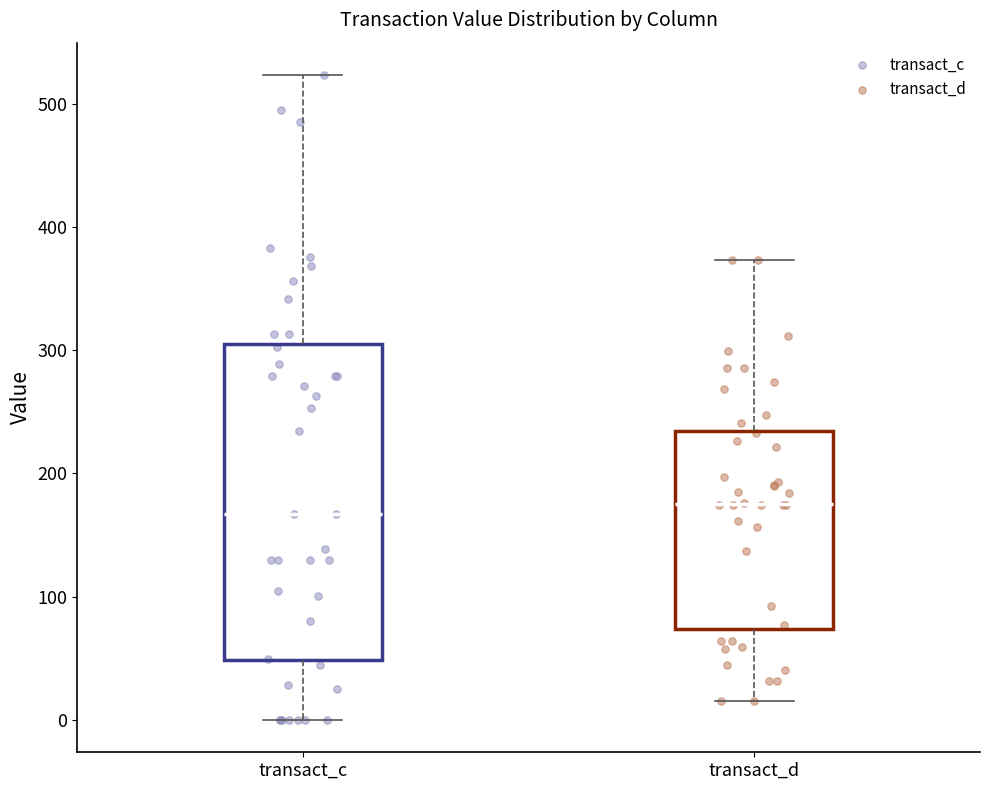

Where does the median line of the box for transact_c sit on the y-axis? The values are not printed on the chart, so give them approximately, as read against the axis.

170